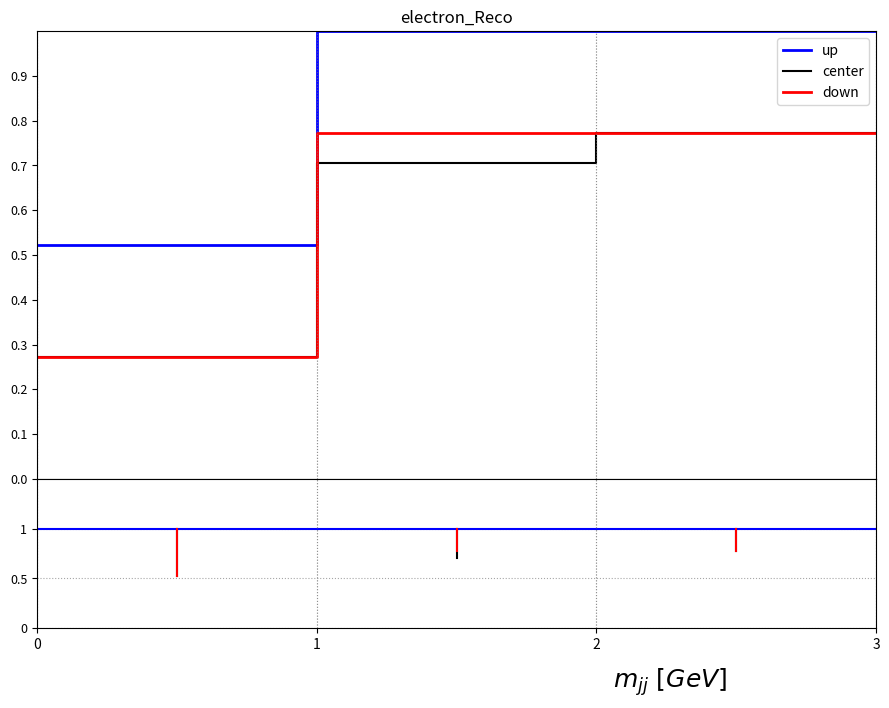

True or false: center and up cross at least once.

False